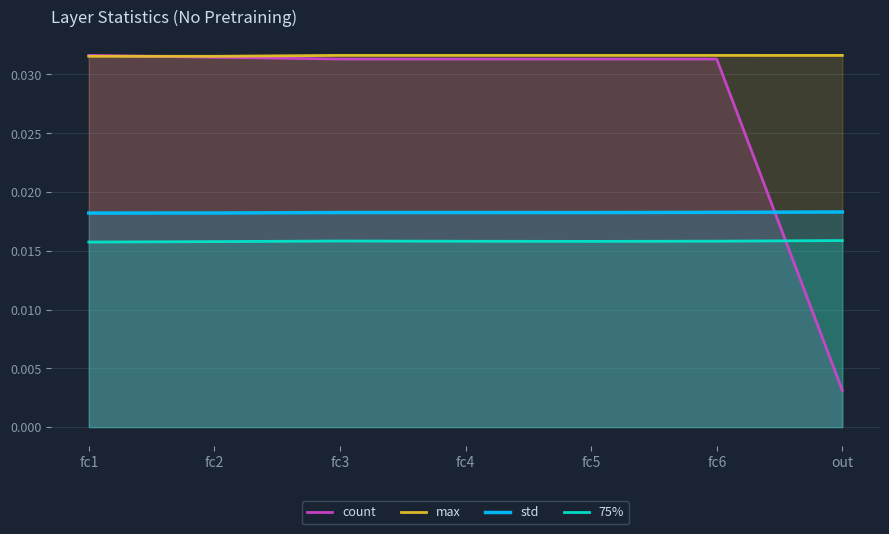

True or false: max has more than 1 interior local peaks.

True